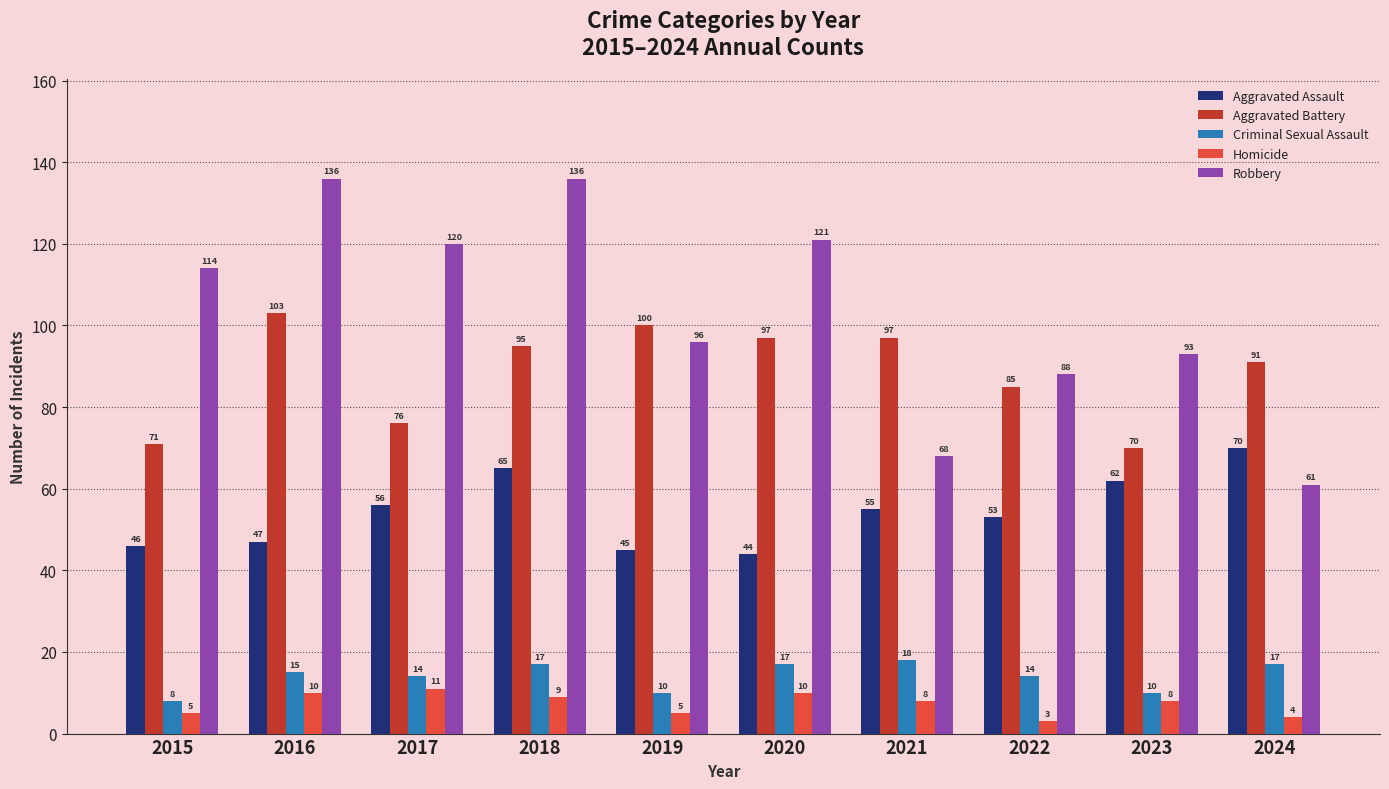

How many distinct data groups are displayed?

5